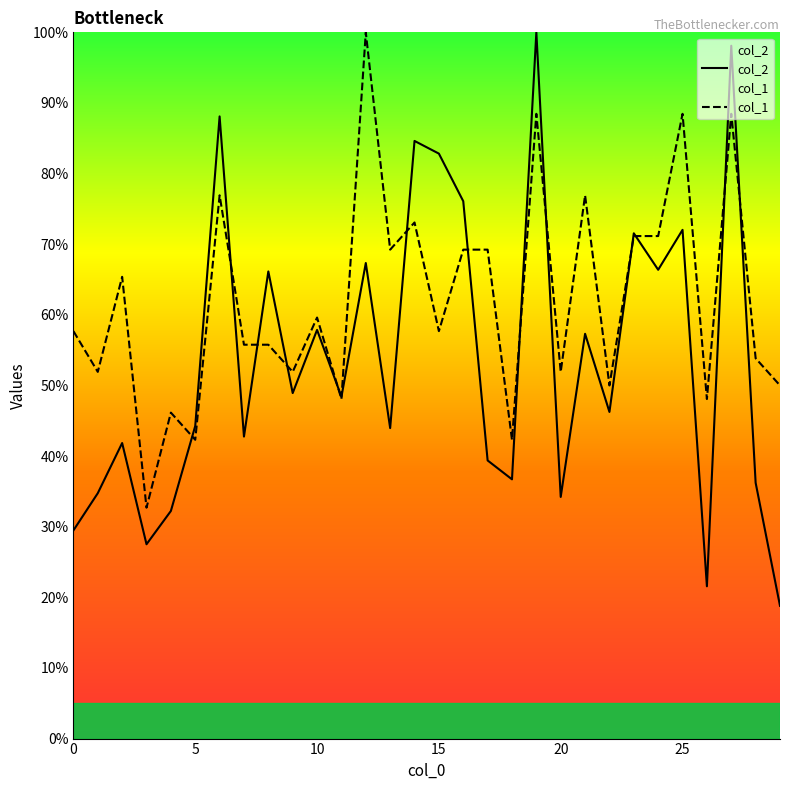

Which series has the largest total across all categories?

col_1